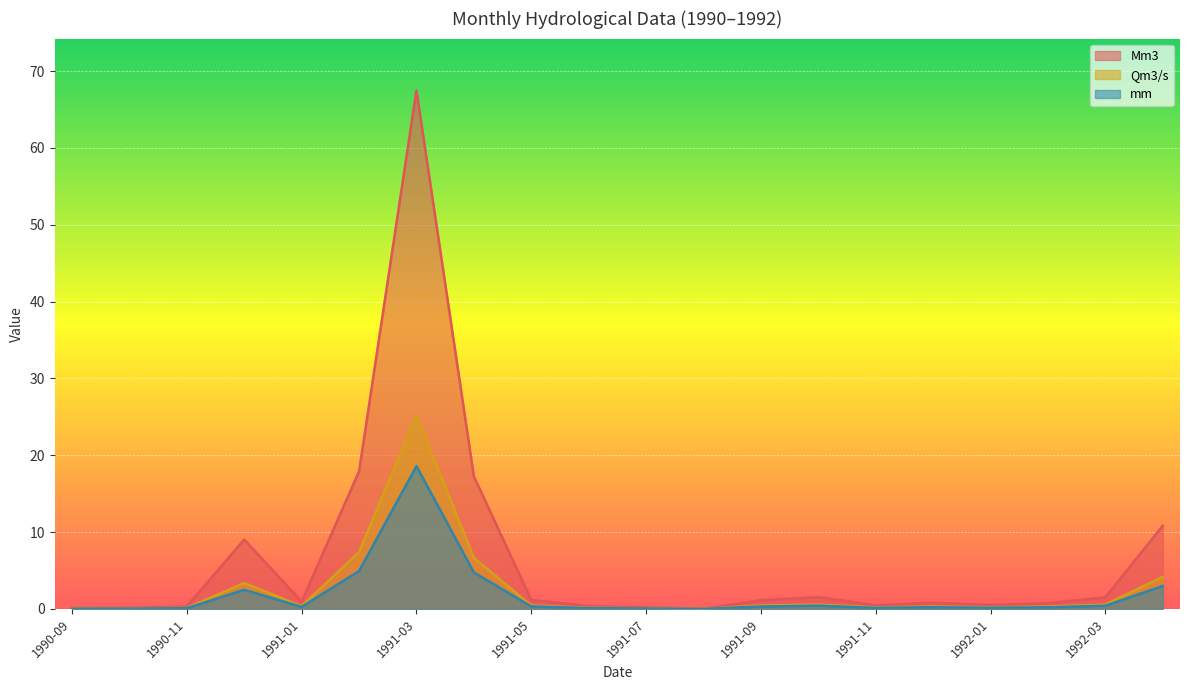

Is it true that mm equals 18.6 at 1991-03?

True